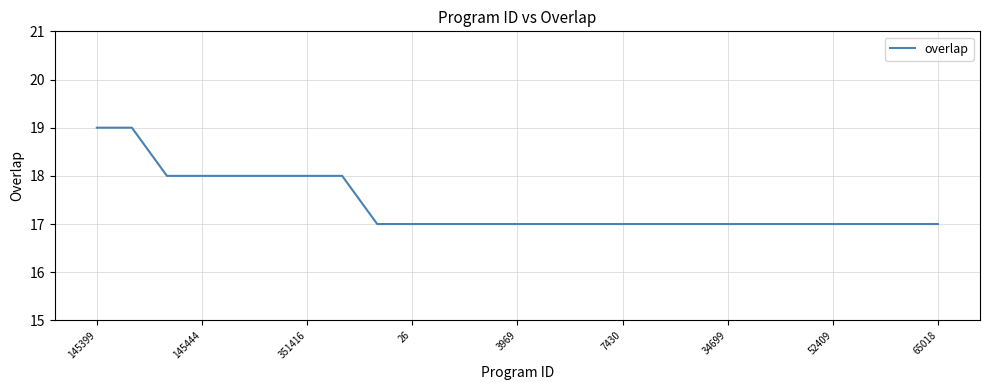

What is the greatest value displayed?

19